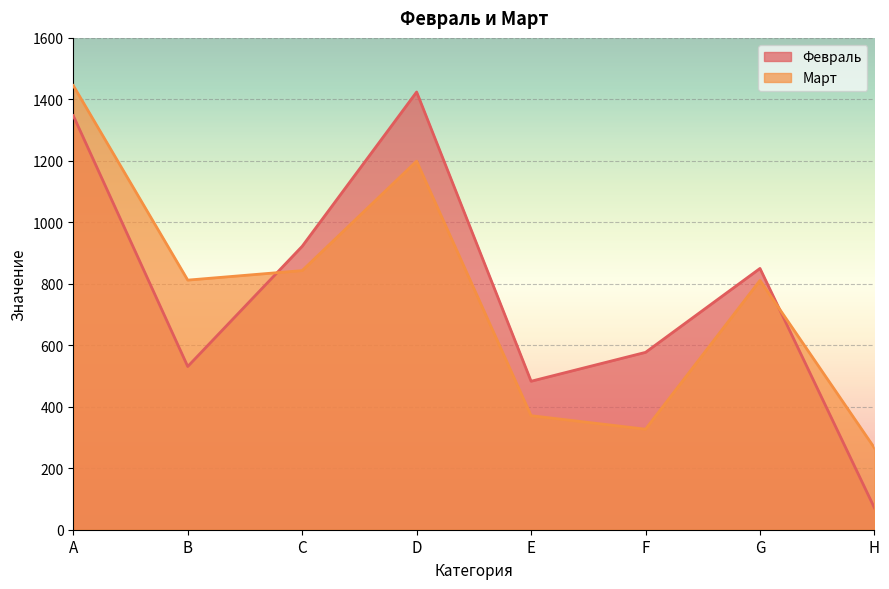

Where is Март nearest to the value 855?

C